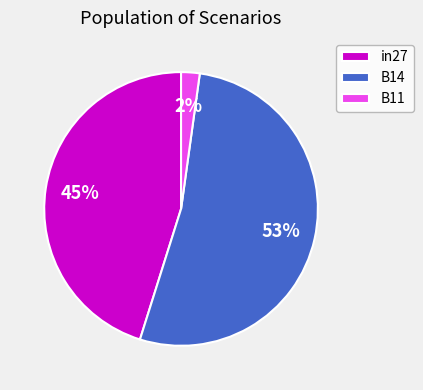

Is the sum of B11 and in27 greater than half?

No